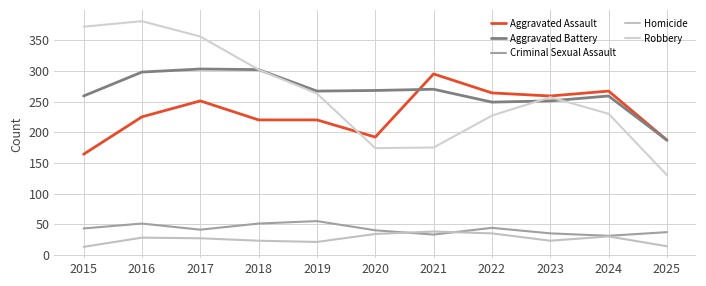

How many lines are shown in the chart?

5